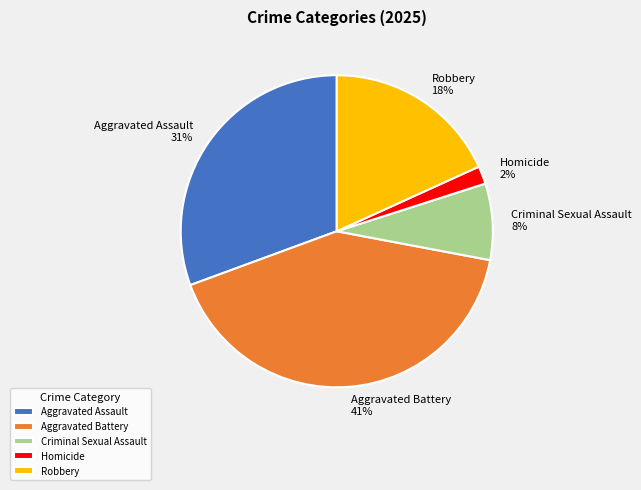

Count the number of slices in the pie.

5